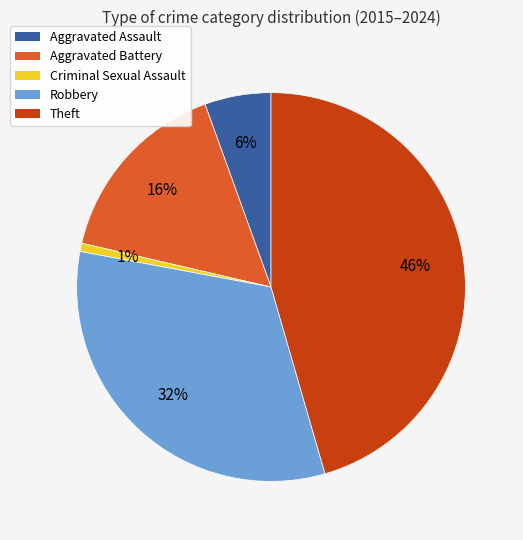

To the nearest percent, what is the difference between the largest and smallest slice percentages?

45%